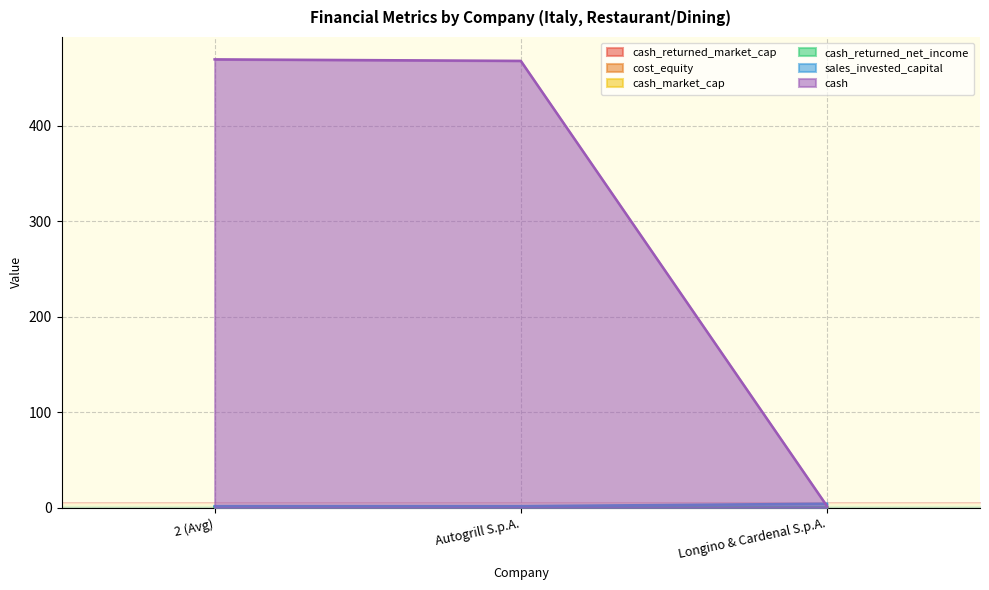

At Longino & Cardenal S.p.A., list the series in order from largest to smallest.

sales_invested_capital, cash, cash_market_cap, cash_returned_market_cap, cash_returned_net_income, cost_equity